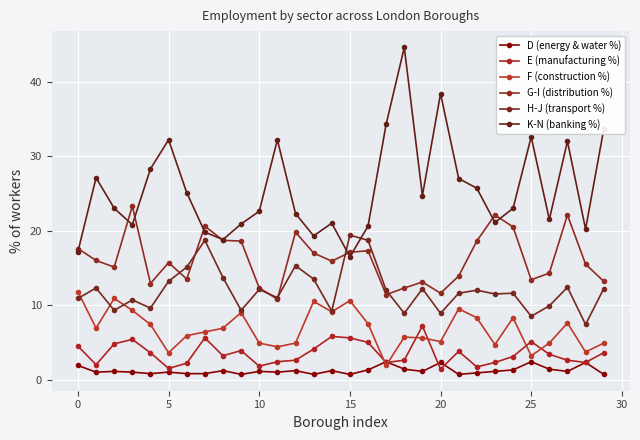

Is this an area chart (filled region under the line)?

No